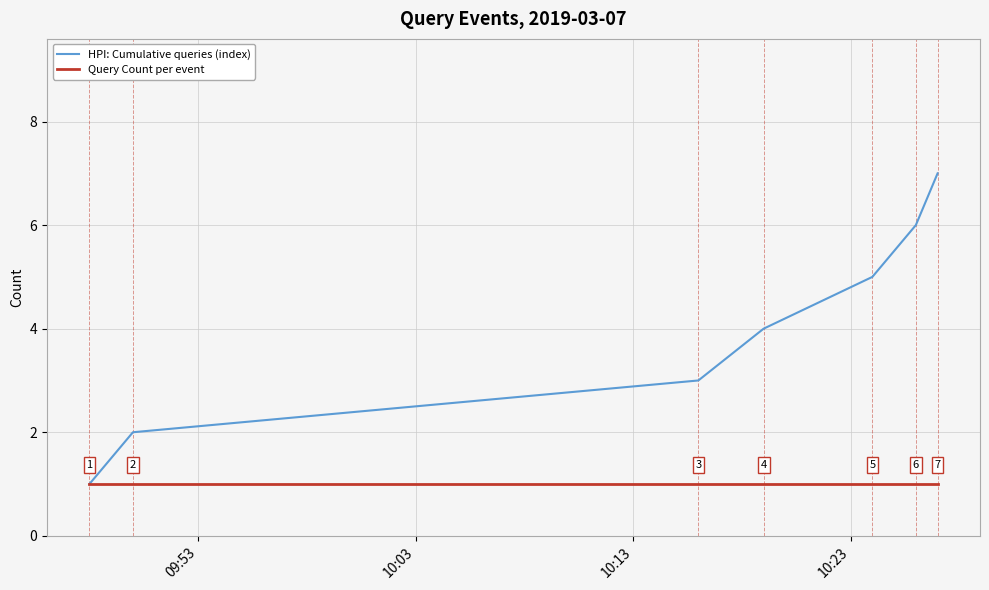

Rank the series by their average value, from highest to lowest.

HPI: Cumulative queries (index), Query Count per event